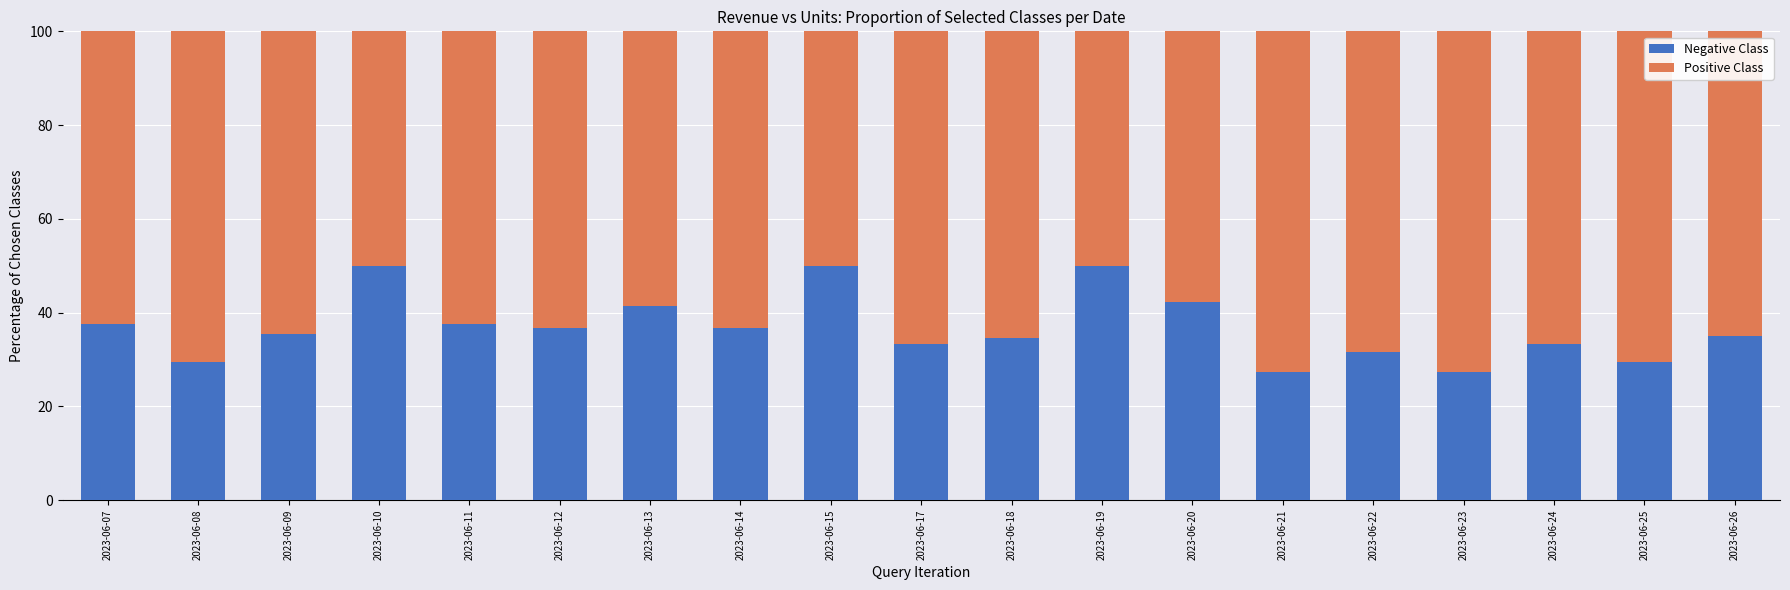

What is the total value across all series at 2023-06-26?

100.0